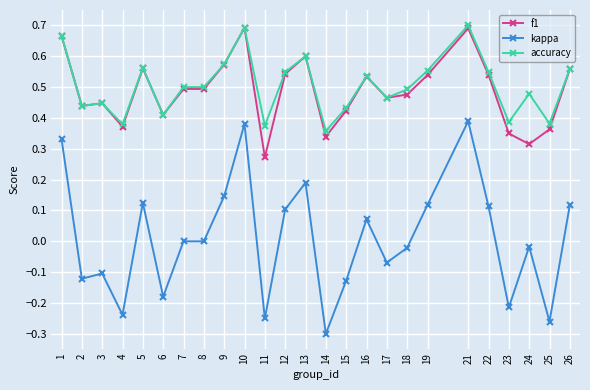

How many data points does each series have?

25